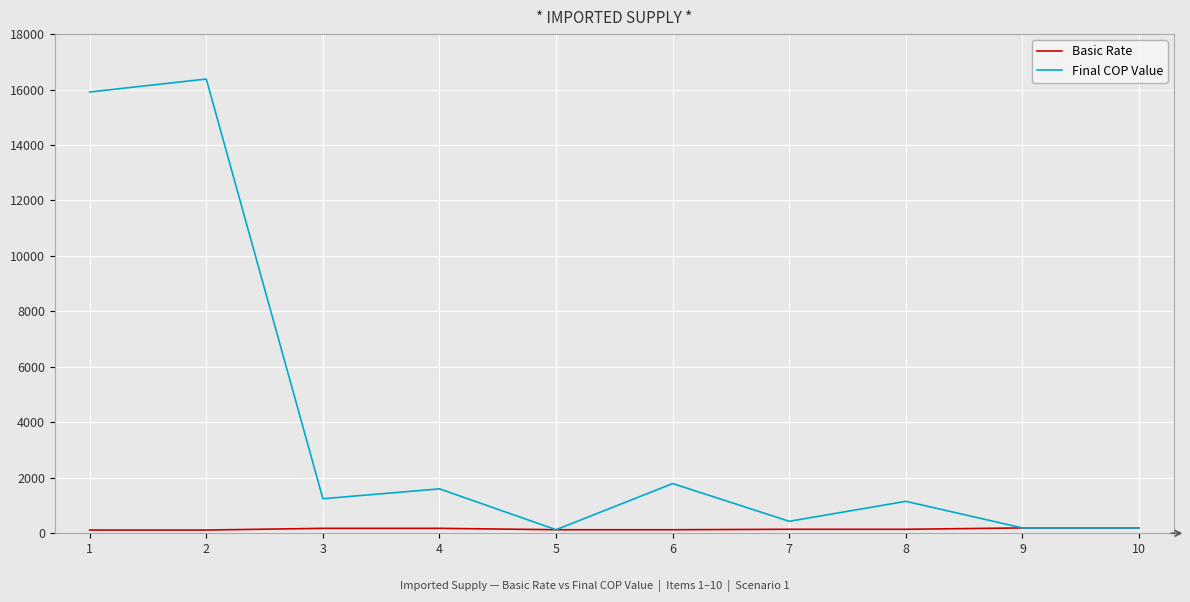

Count the Basic Rate values in the range 128 to 178.

6